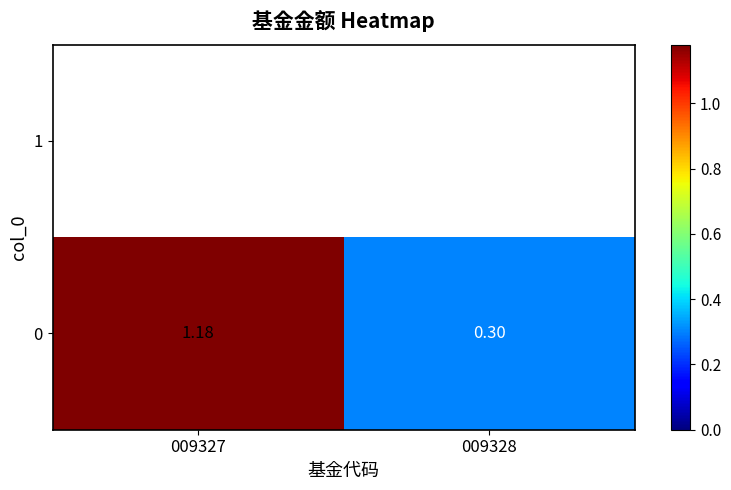

Count the number of data series in this chart.

1